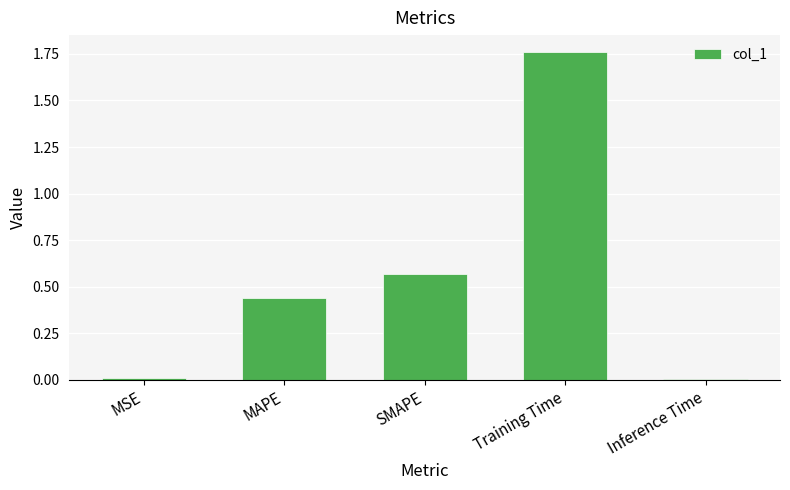

The value at MSE is 0.0. True or false?

True